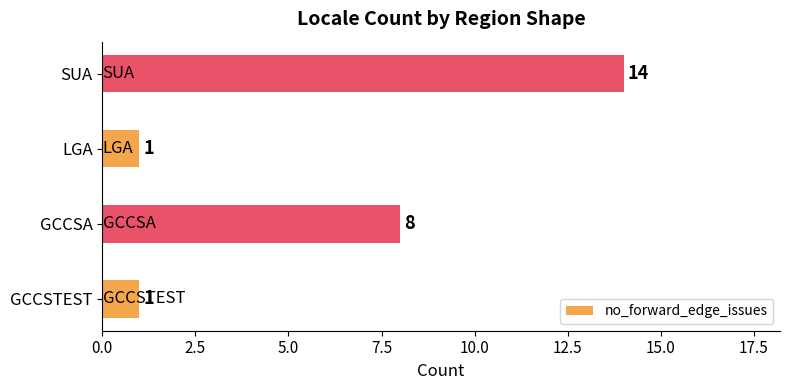

How many data points does each series have?

4